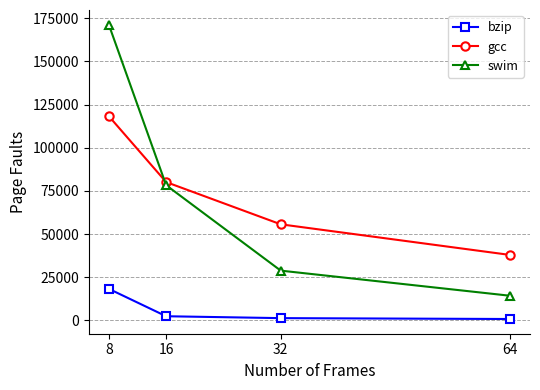

Which category has the lowest value in the gcc series?

64